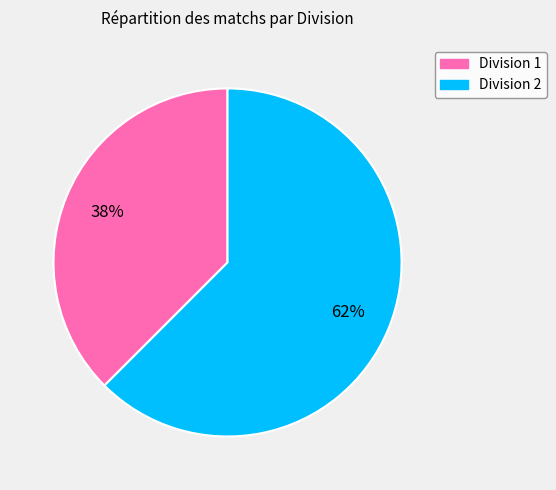

The Division 2 slice represents 62% of the pie. True or false?

True